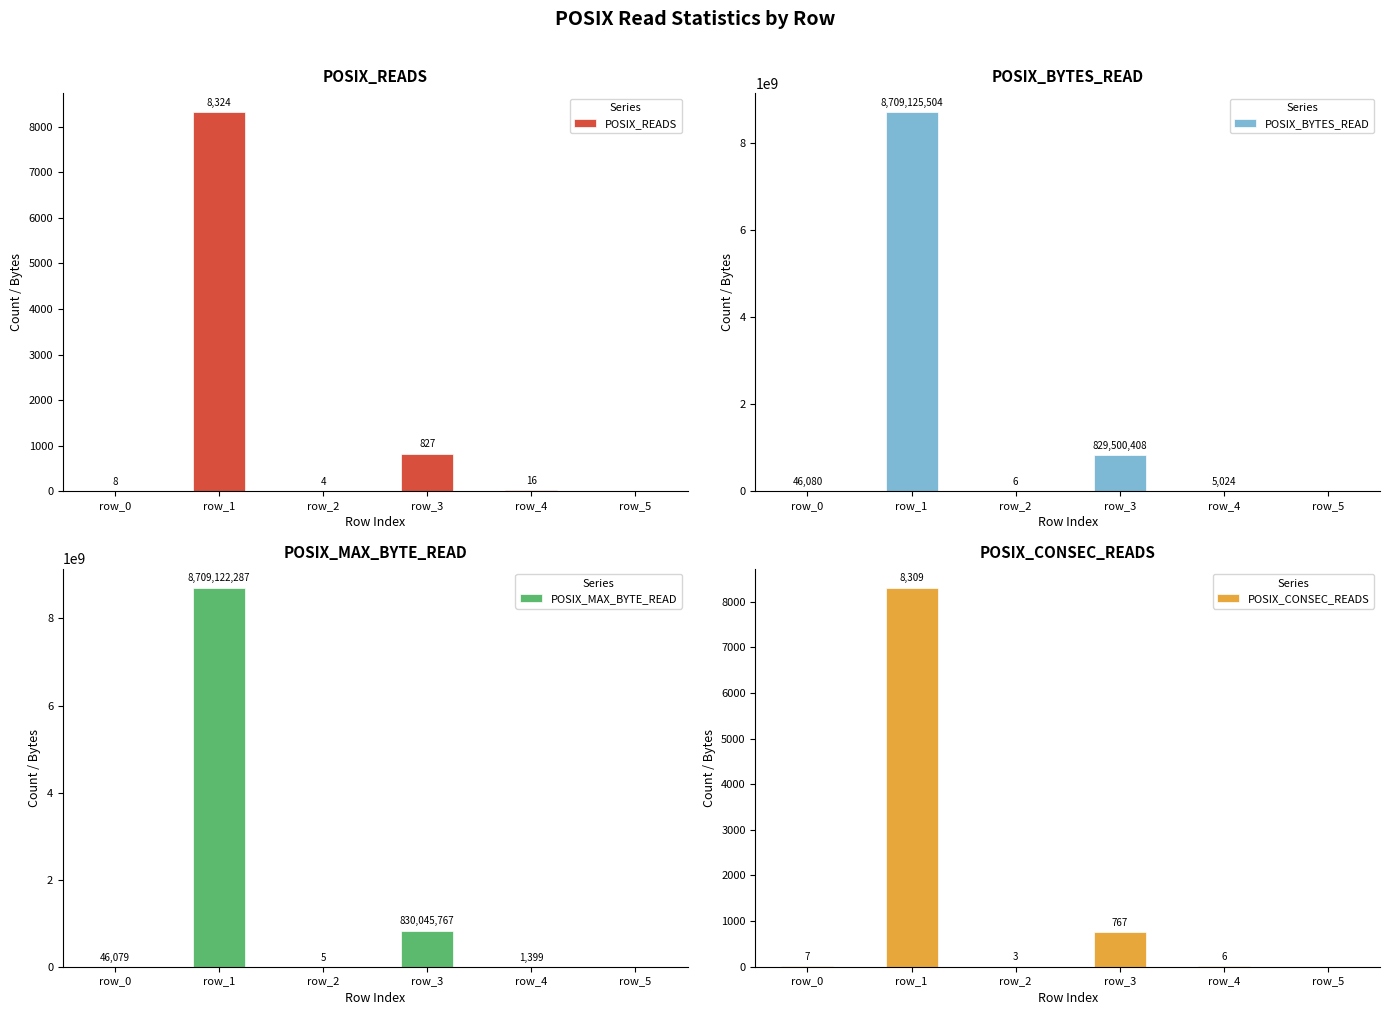

At which category is the sum across all series the highest?

row_1